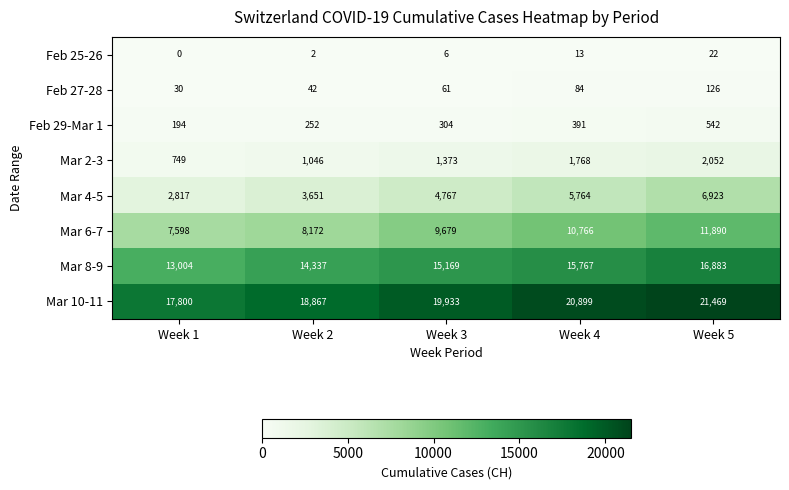

Rank the series by their maximum value, from highest to lowest.

Mar 10-11, Mar 8-9, Mar 6-7, Mar 4-5, Mar 2-3, Feb 29-Mar 1, Feb 27-28, Feb 25-26